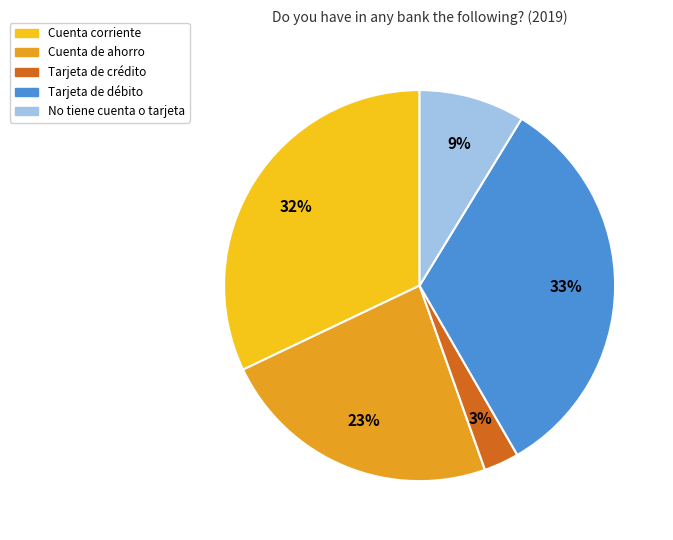

Rank the categories by value from lowest to highest.

Tarjeta de crédito, No tiene cuenta o tarjeta, Cuenta de ahorro, Cuenta corriente, Tarjeta de débito